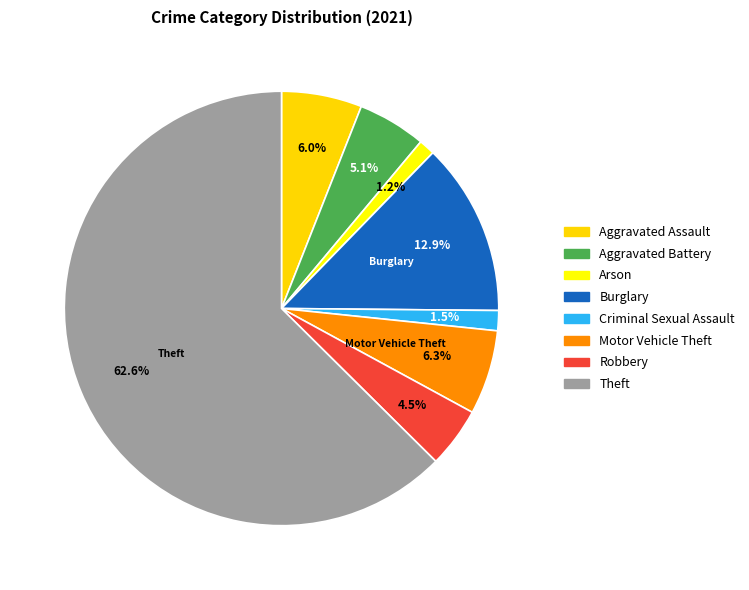

What portion of the pie excludes Motor Vehicle Theft?

93.7%